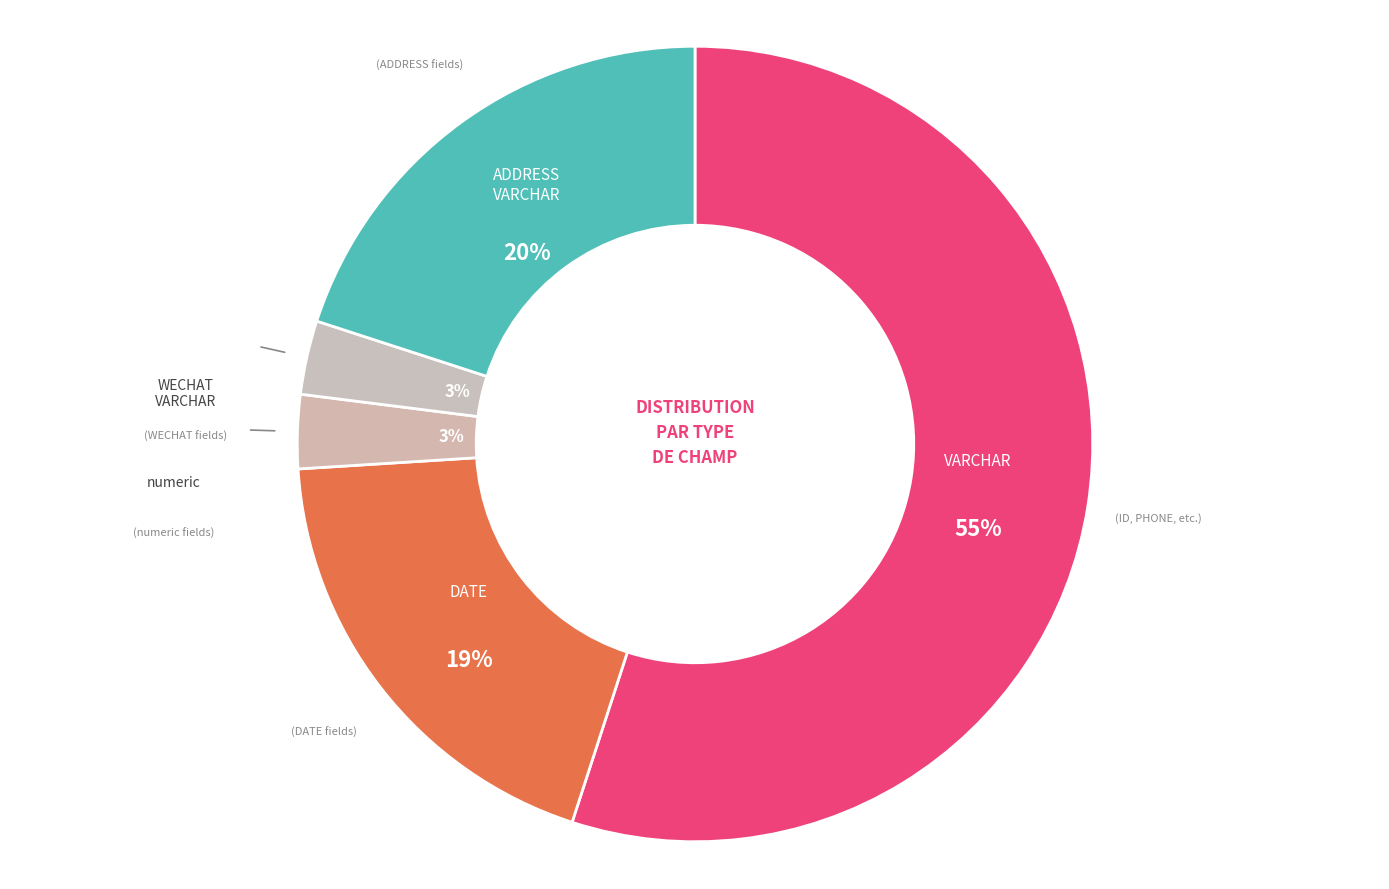

What is the largest slice in the pie chart?

VARCHAR